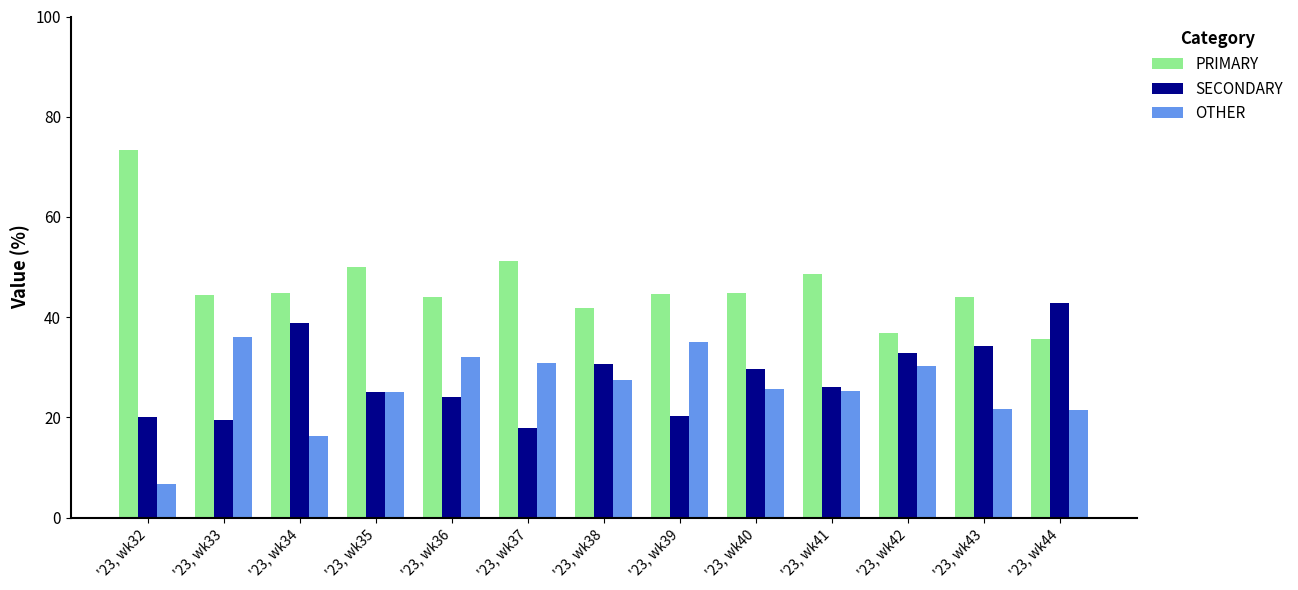

Rank the series at '23, wk33 from highest to lowest value.

PRIMARY, OTHER, SECONDARY